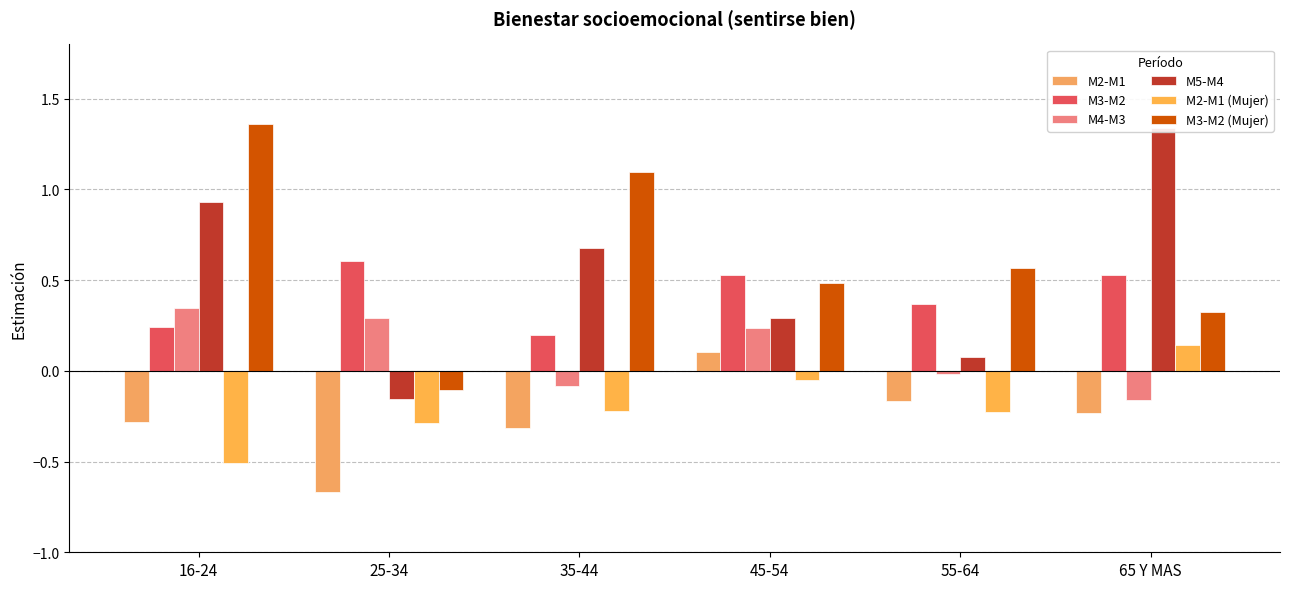

What is the difference between the maximum and minimum values in the M5-M4 series?

1.5